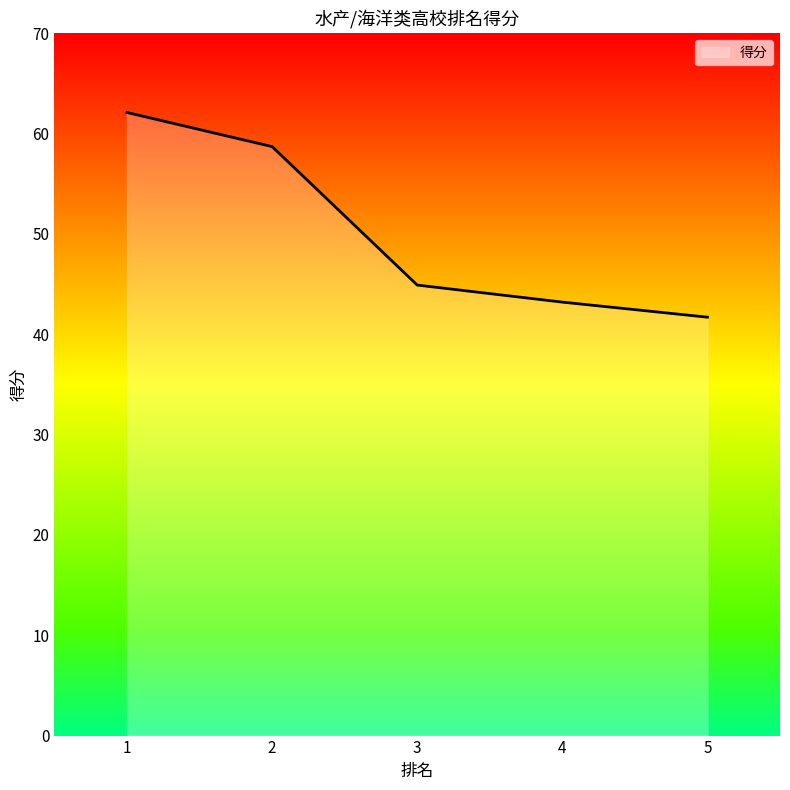

What is the average value?

50.1